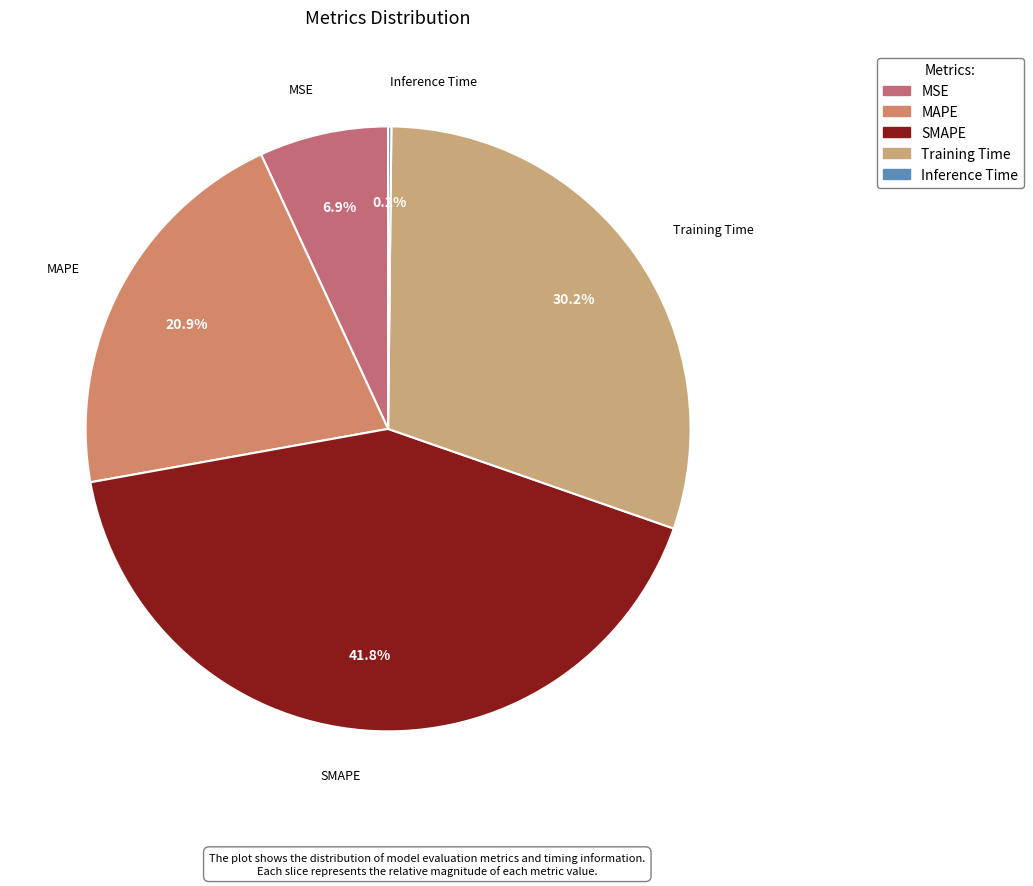

What is the total percentage of MSE and SMAPE?

48.7%